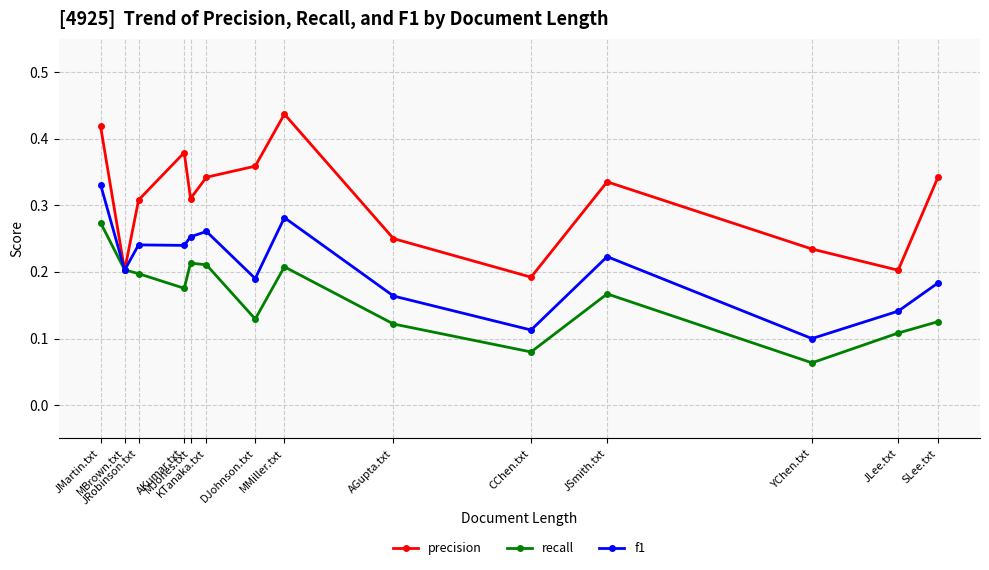

At how many categories does at least one series exceed 0?

14